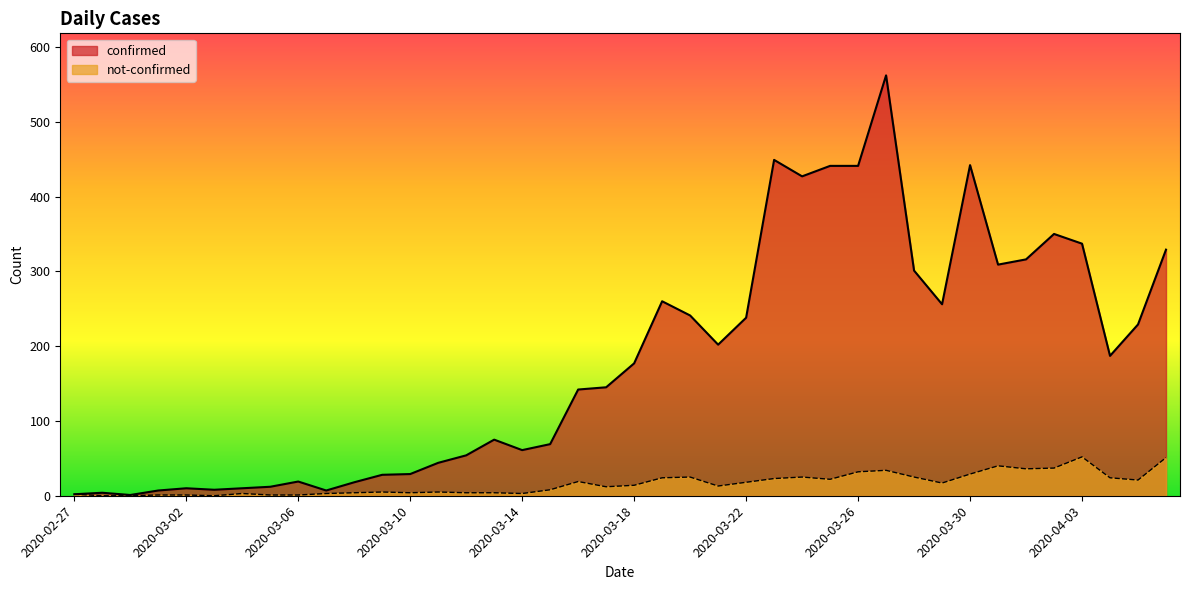

How many data points in confirmed are above 177?

19